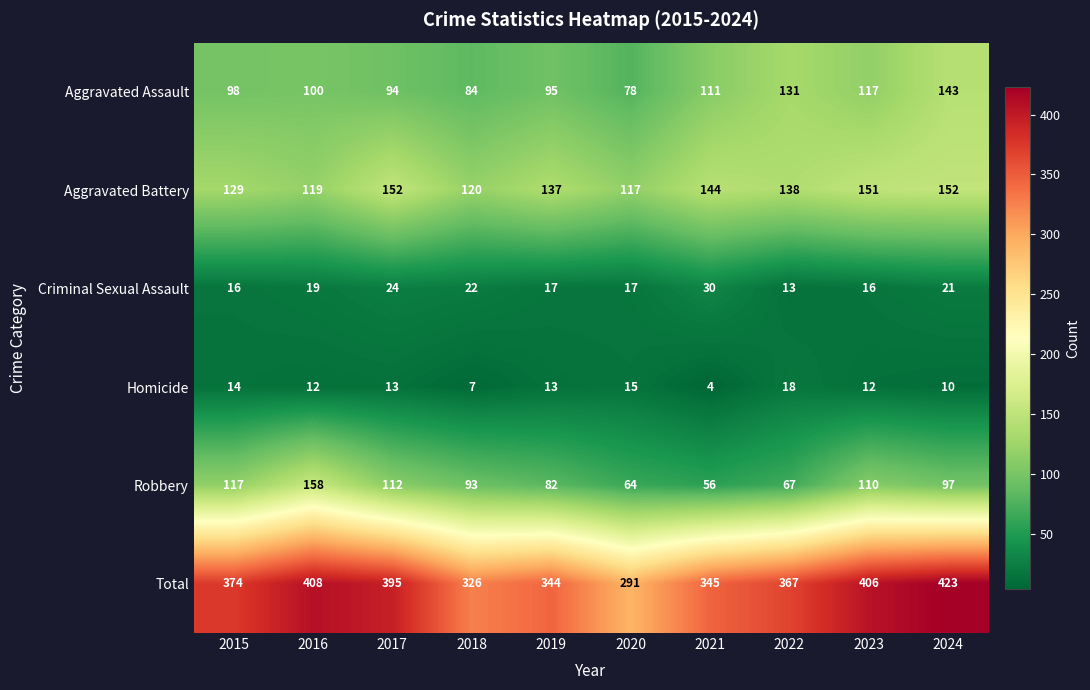

At which category is the sum across all series the highest?

2024